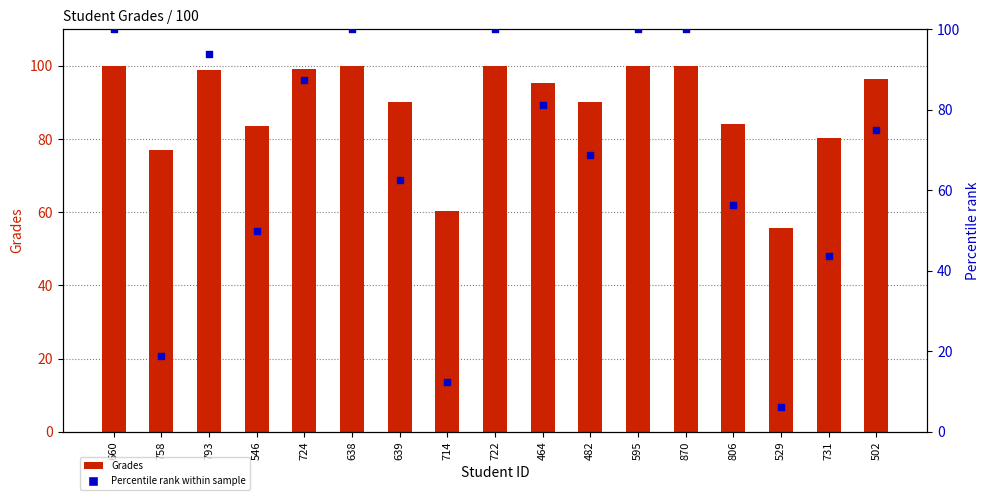

Which series has the widest spread of Y values?

Percentile rank within sample